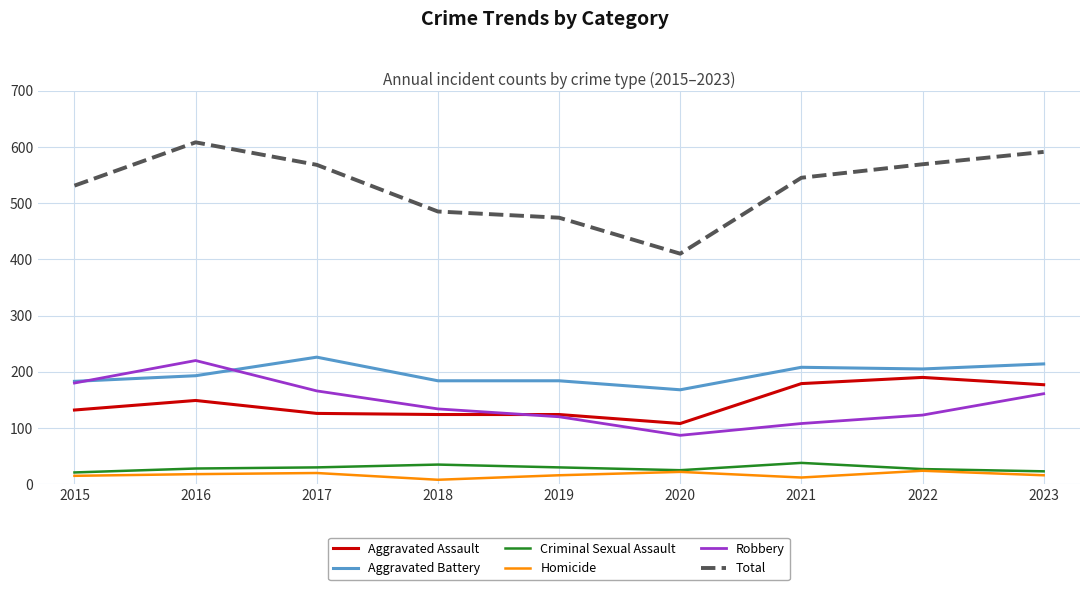

Is the value of Criminal Sexual Assault at 2020 greater than the value of Aggravated Battery at 2020?

No